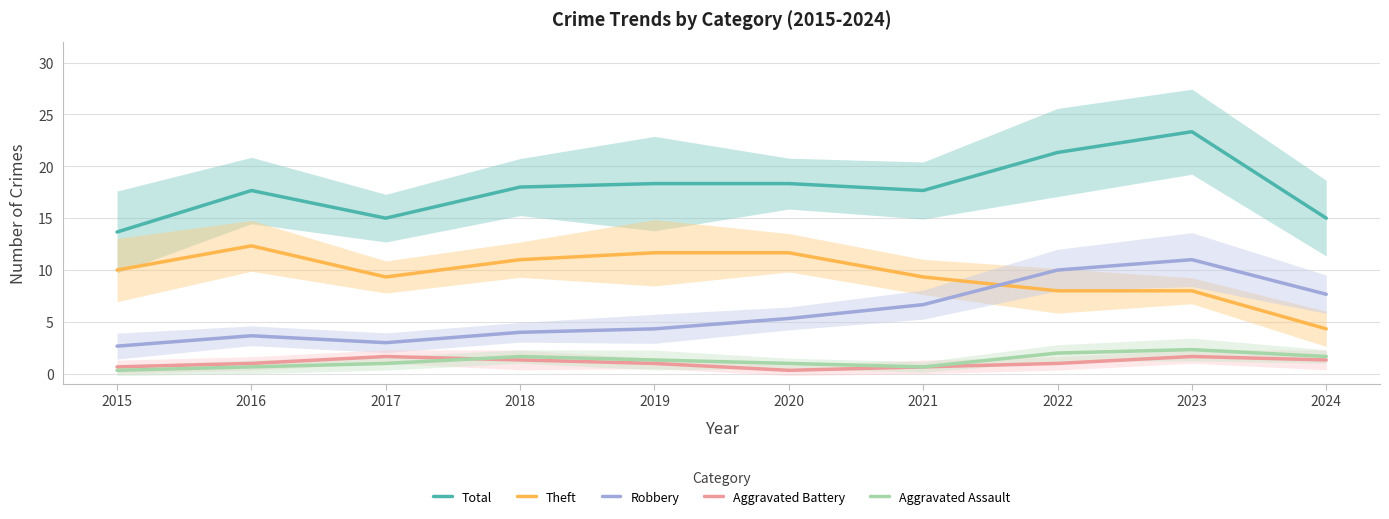

Does the chart have visible grid lines?

Yes